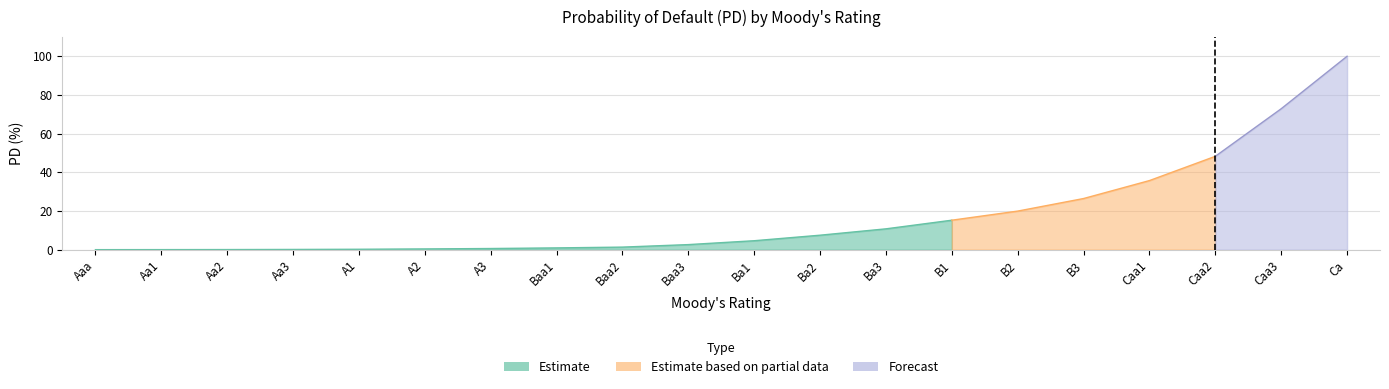

Is it true that the value at Aa3 is 0.2?

False